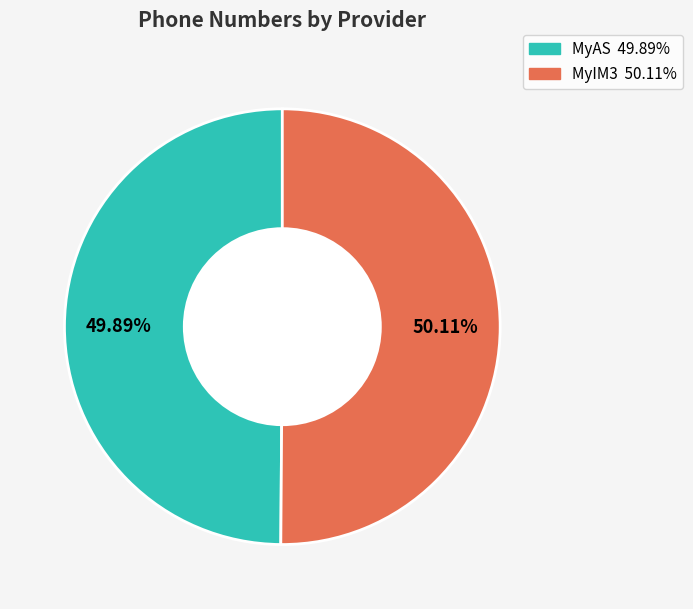

Is the sum of MyAS and MyIM3 greater than half?

Yes